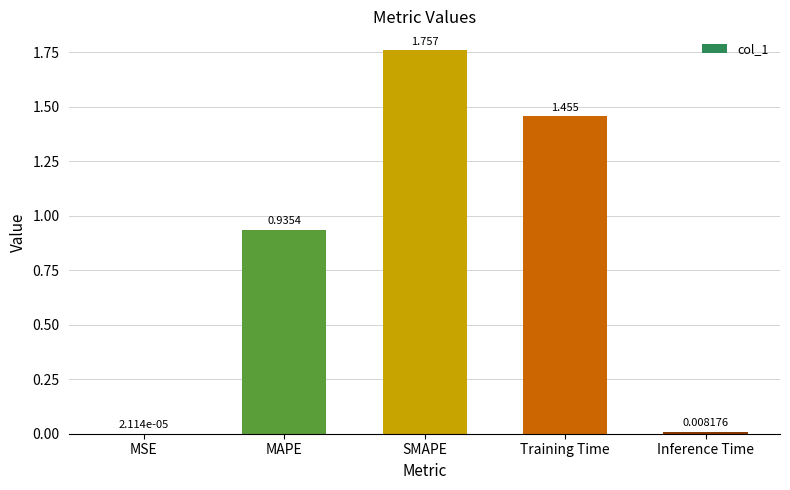

Where is the data nearest to the value 0?

MSE